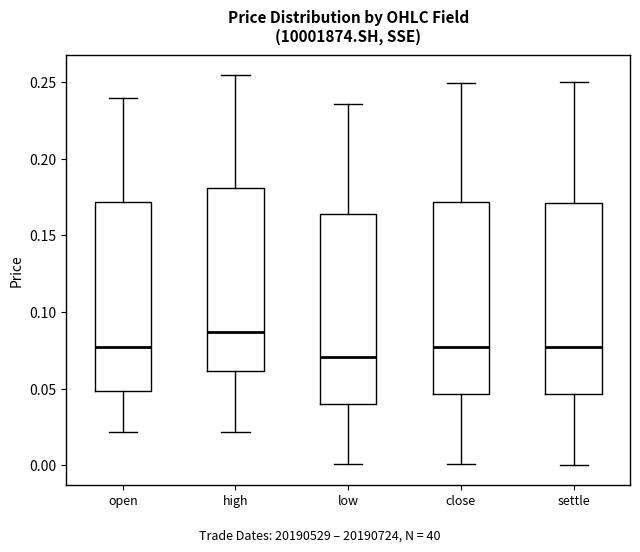

Reading left to right, transcribe this box plot: for each box, give where its median line is, the range the box spans, and where its two whiskers end, as read against the y-axis. The values are not printed on the chart, so give them approximately, as read against the axis.

open: median 0.075, box 0.050 to 0.170, whiskers 0.020 to 0.240
high: median 0.085, box 0.060 to 0.180, whiskers 0.020 to 0.255
low: median 0.070, box 0.040 to 0.165, whiskers 0.000 to 0.235
close: median 0.075, box 0.045 to 0.170, whiskers 0.000 to 0.250
settle: median 0.075, box 0.045 to 0.170, whiskers 0.000 to 0.250